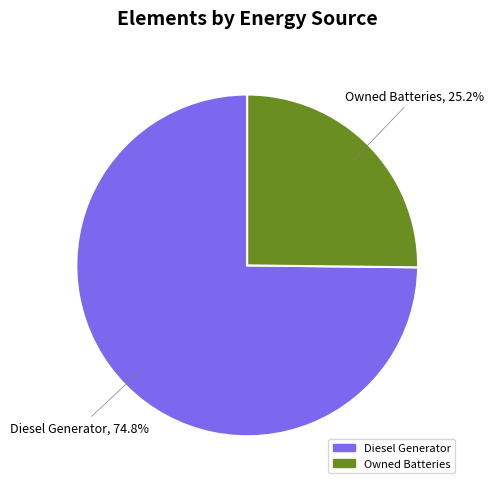

Is there any slice that represents more than half of the pie?

Yes